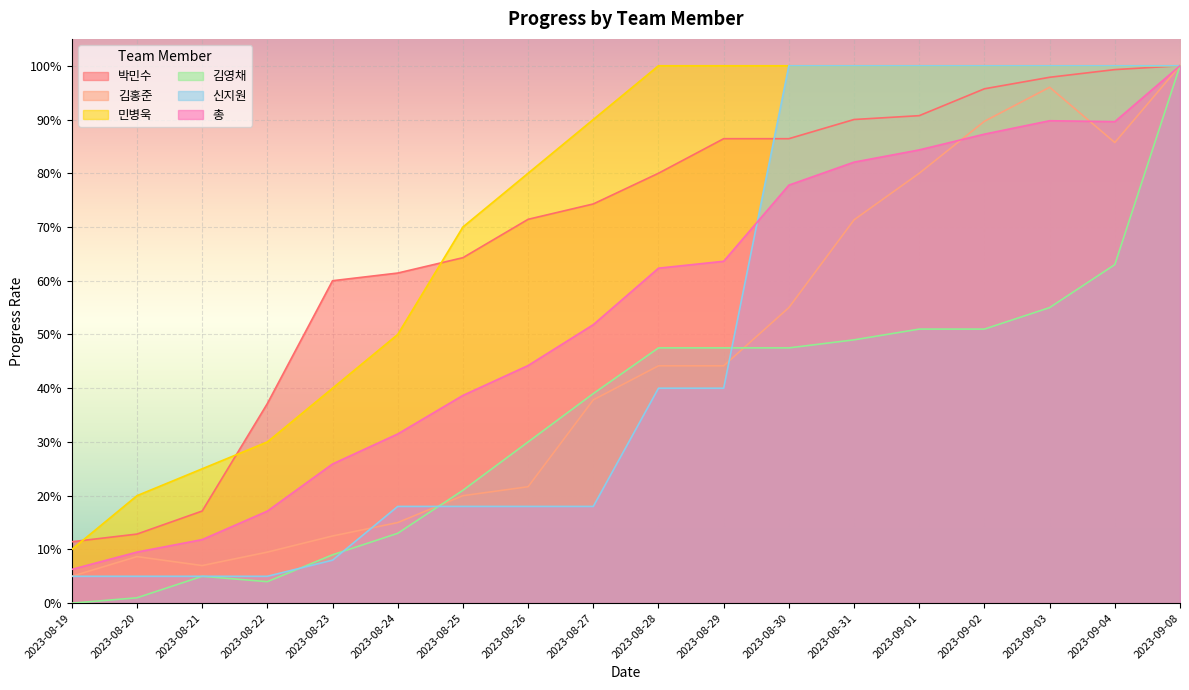

Where do 김홍준 and 김영채 first cross each other?

2023-08-24 and 2023-08-25